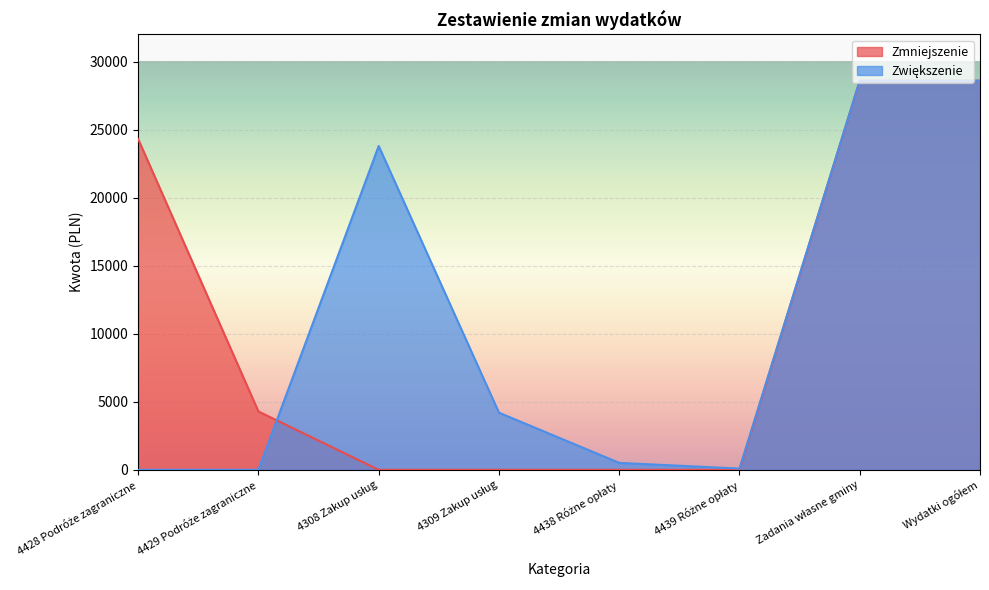

At which category does the chart reach its minimum across all series?

4308 Zakup usług